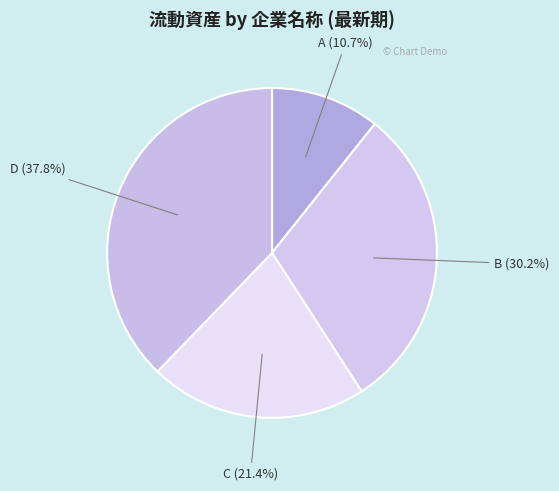

Which category has the biggest portion of the pie?

D